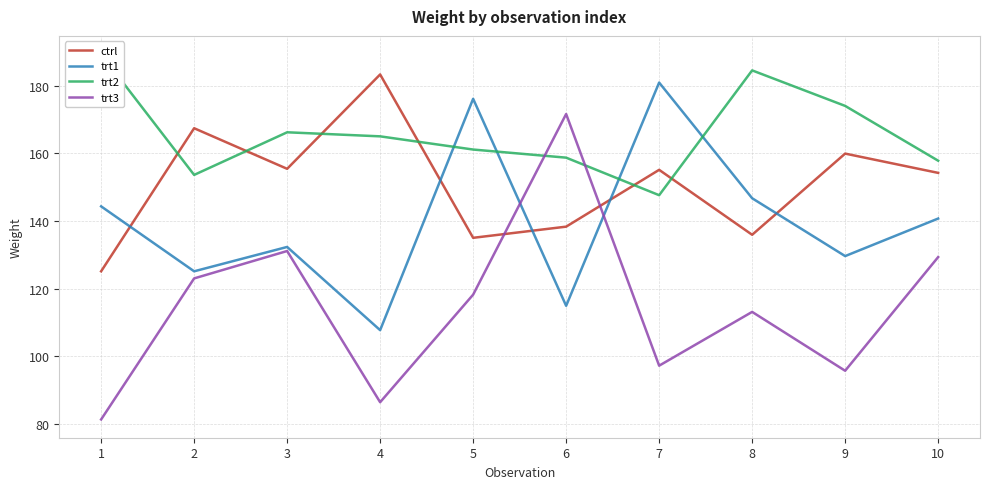

True or false: trt3 has more than 2 points higher than both neighbors.

True